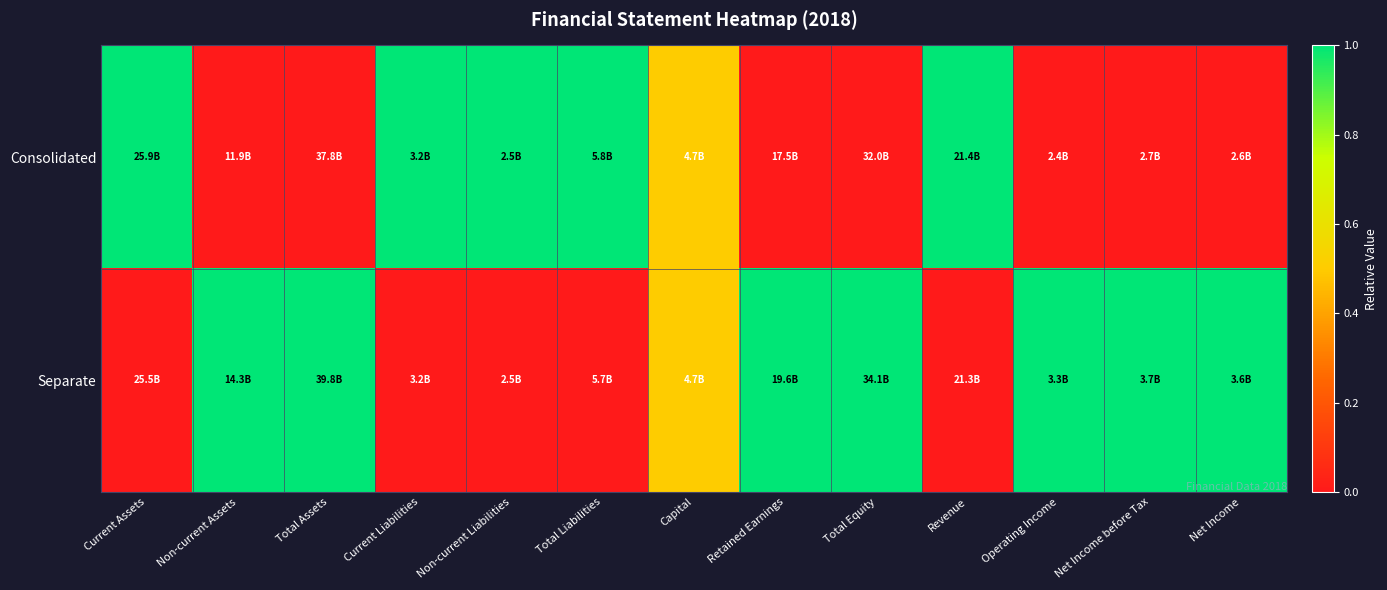

Rank the series by their average value, from lowest to highest.

Consolidated, Separate